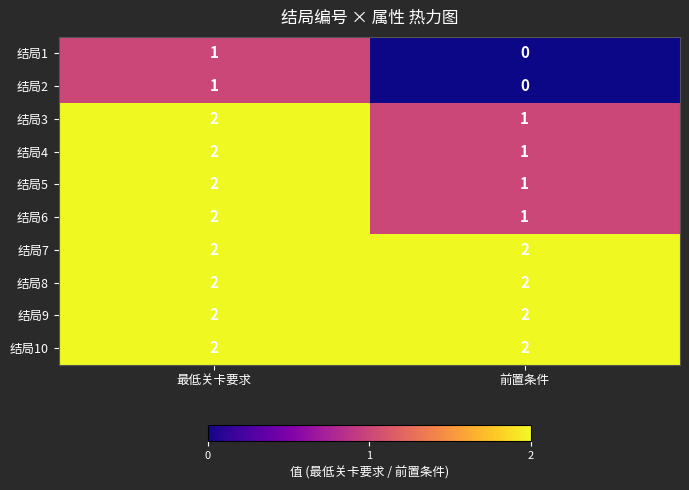

The 结局5 series shows 1 at 最低关卡要求. True or false?

False